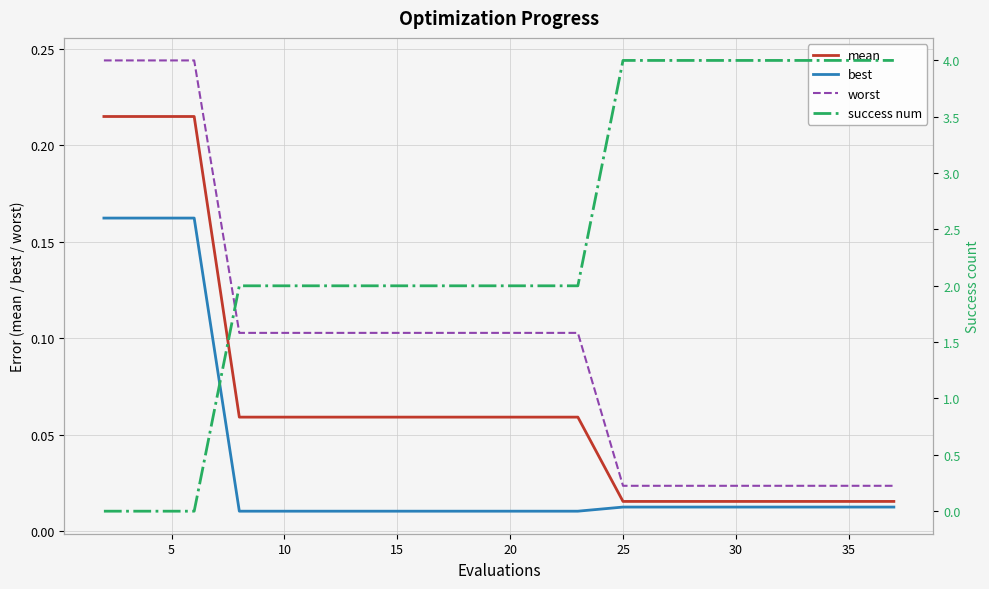

True or false: worst and best intersect in this chart.

False